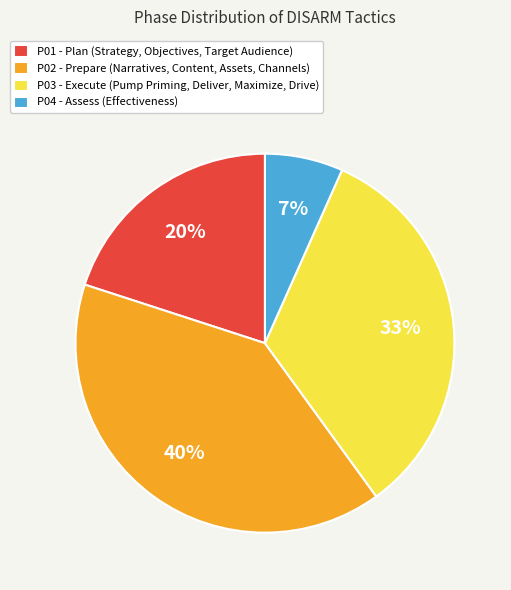

Is it true that P03 is 22% of the pie?

False